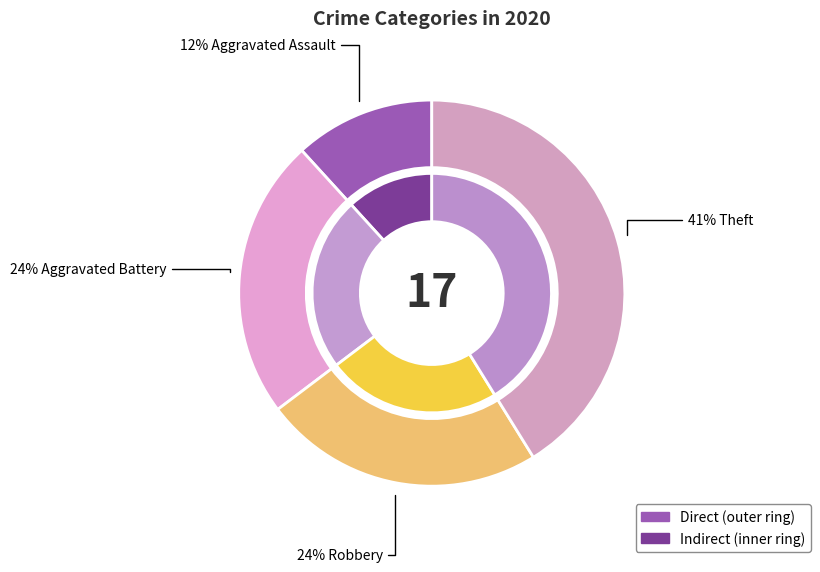

To the nearest percent, what percentage of the pie is Theft?

41%